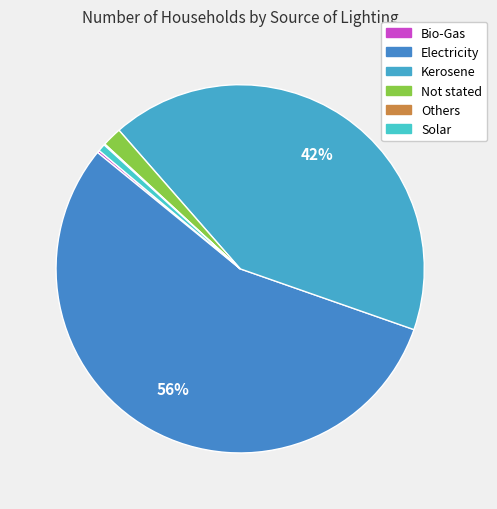

Which slice represents more than half of the pie?

Electricity